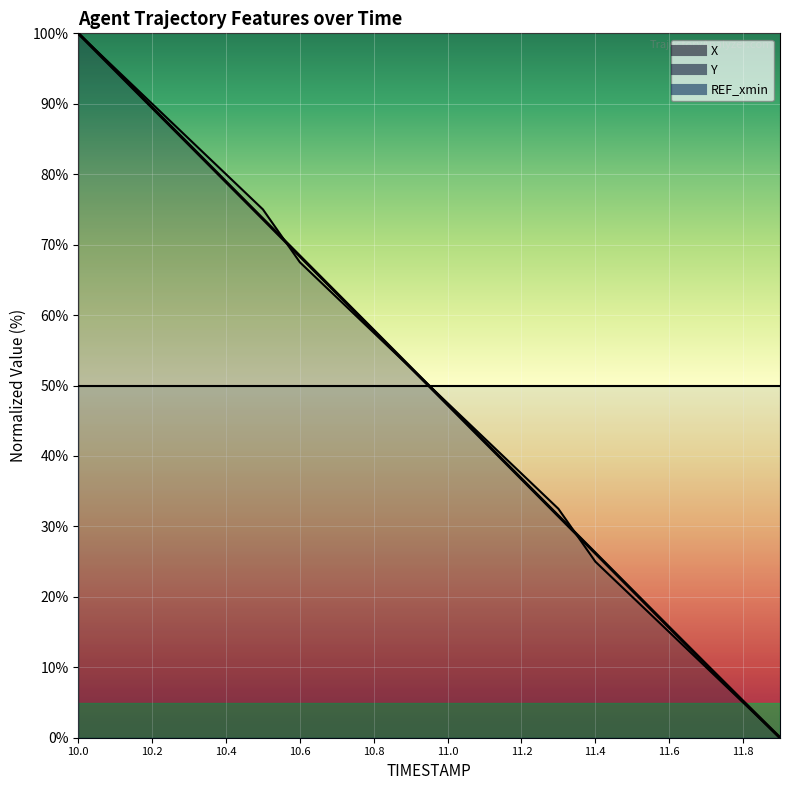

How many data points in X are above 52?

10